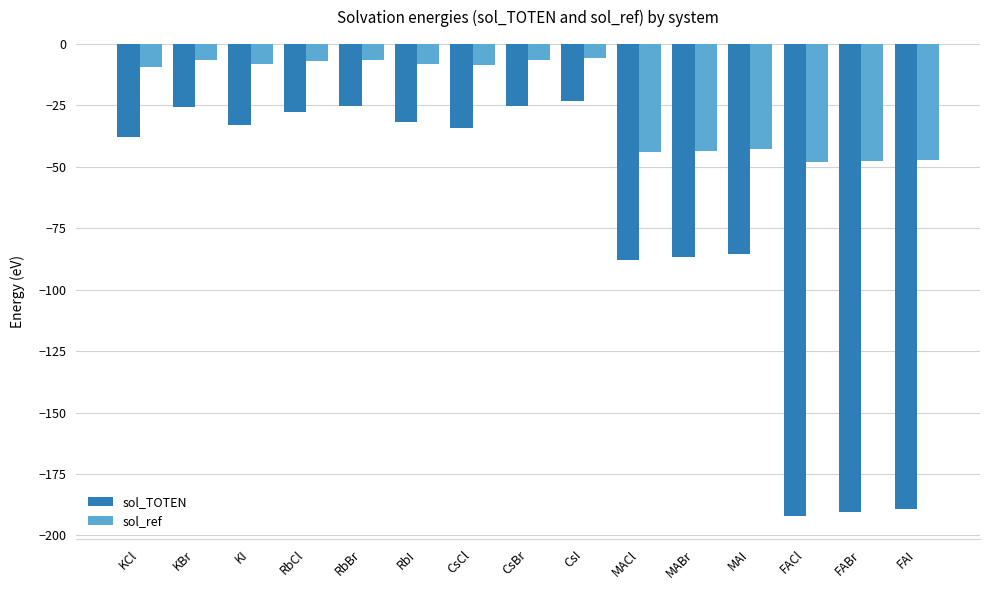

What are all the series names shown in the legend?

sol_TOTEN, sol_ref